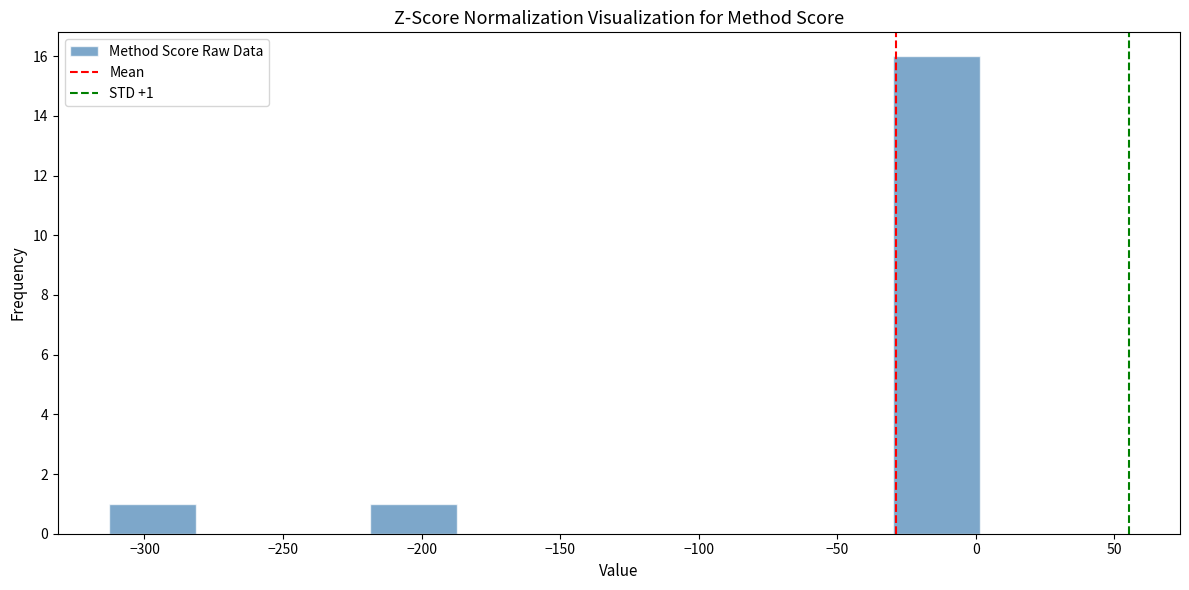

Over which range of the x-axis is the bar tallest?

-30 to 0